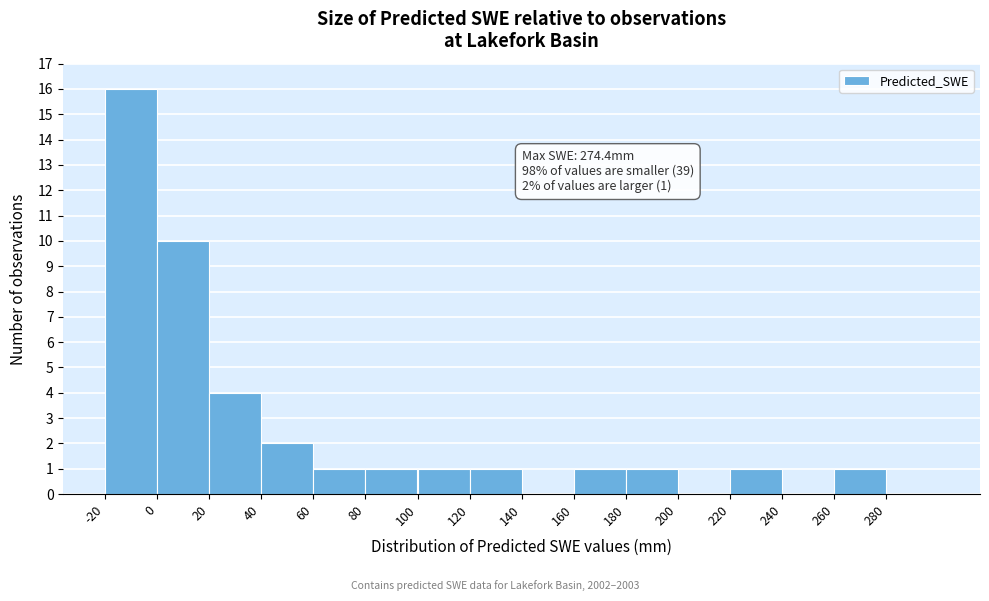

Which range on the x-axis has the tallest bar?

-20 to 0